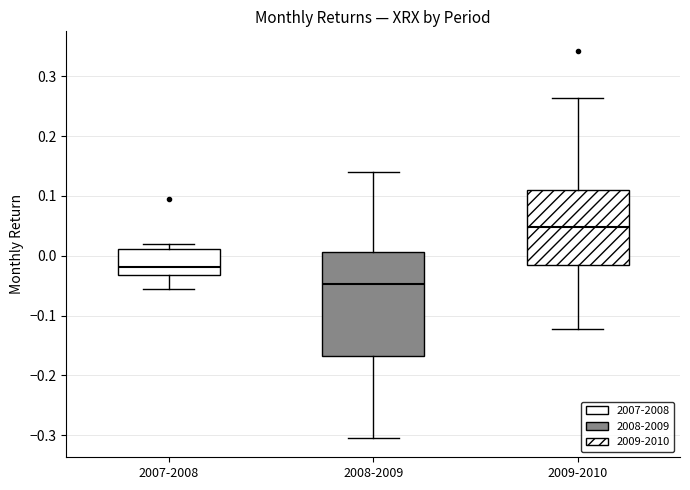

Which box is the tallest, from its lower edge to its upper edge?

2008-2009